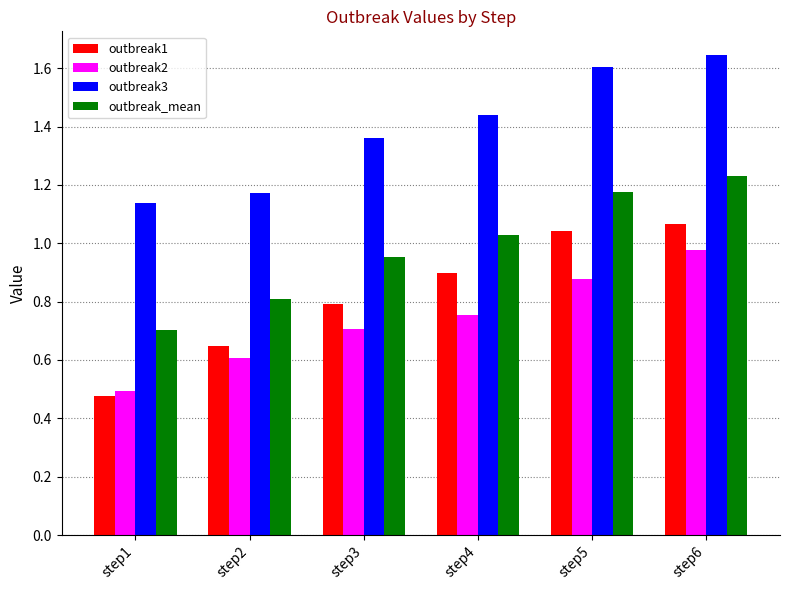

Is it true that outbreak2 equals 0.7 at step3?

True